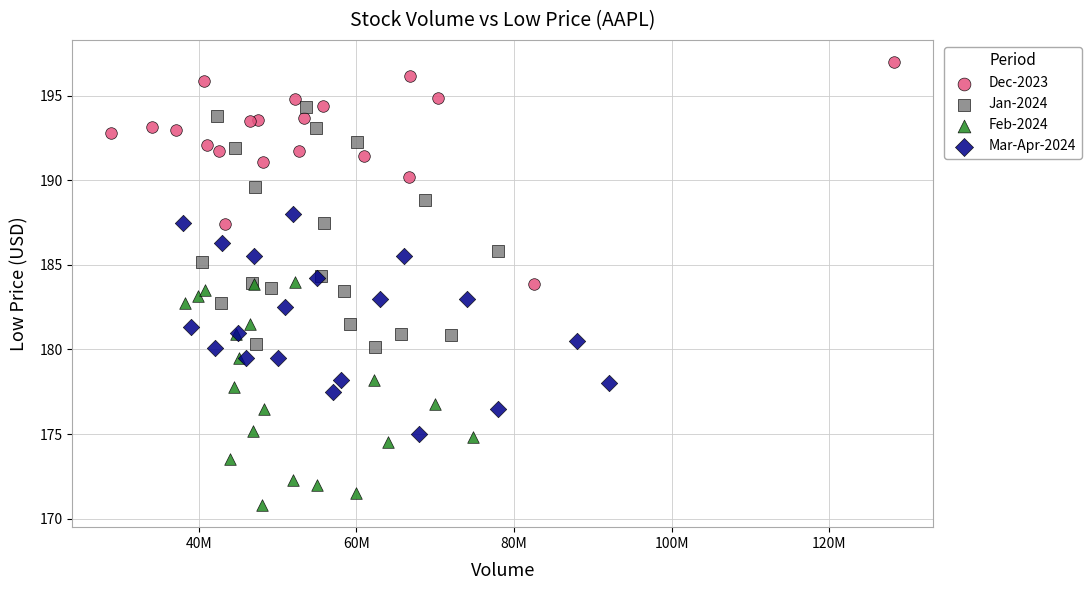

What are all the series names shown in the legend?

Dec-2023, Jan-2024, Feb-2024, Mar-Apr-2024